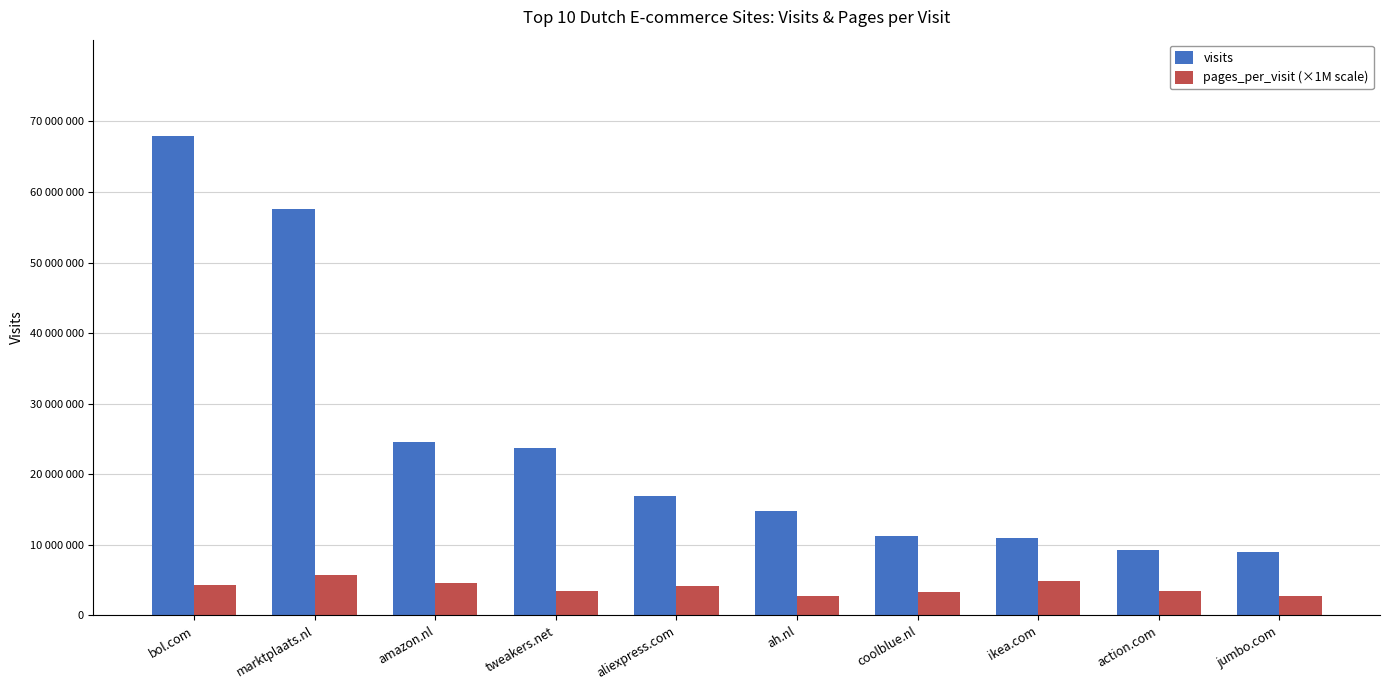

What is the label of the 1st bar from the right?

jumbo.com